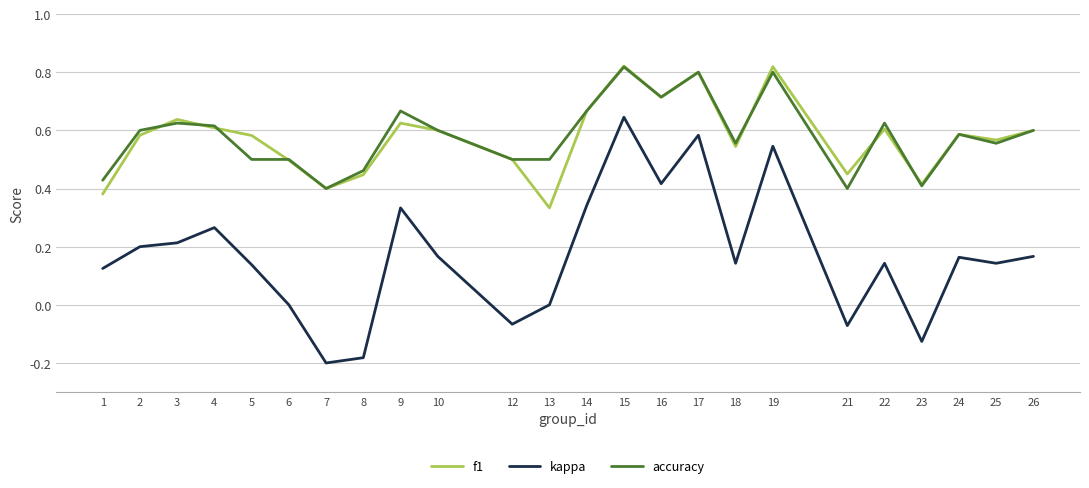

True or false: f1 has a value of 1.0 at 3.

False